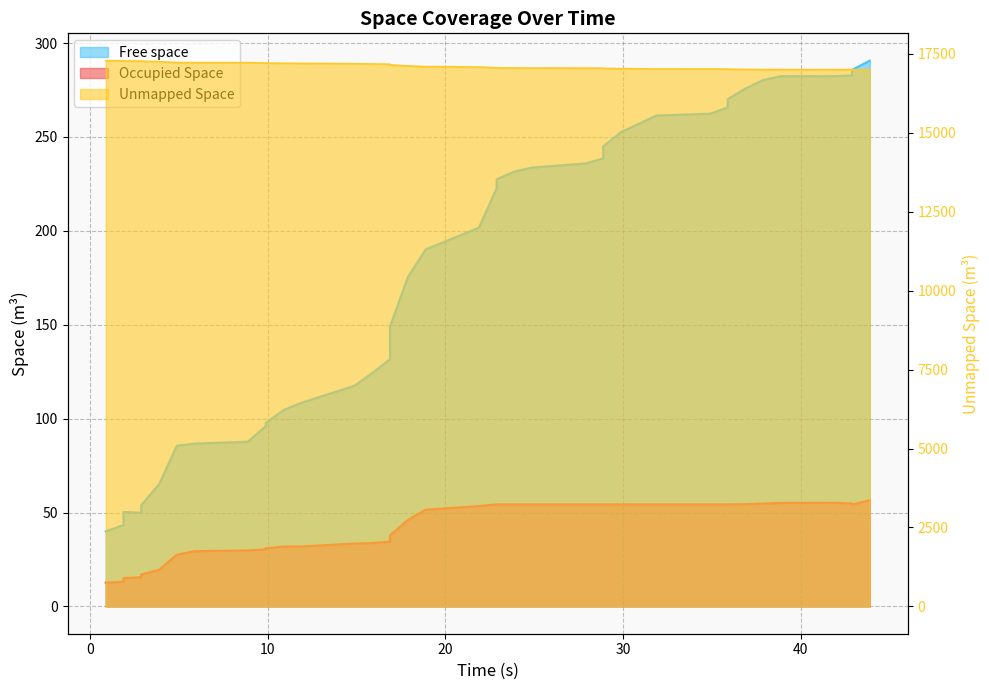

What is the minimum value shown in the chart?

12.7